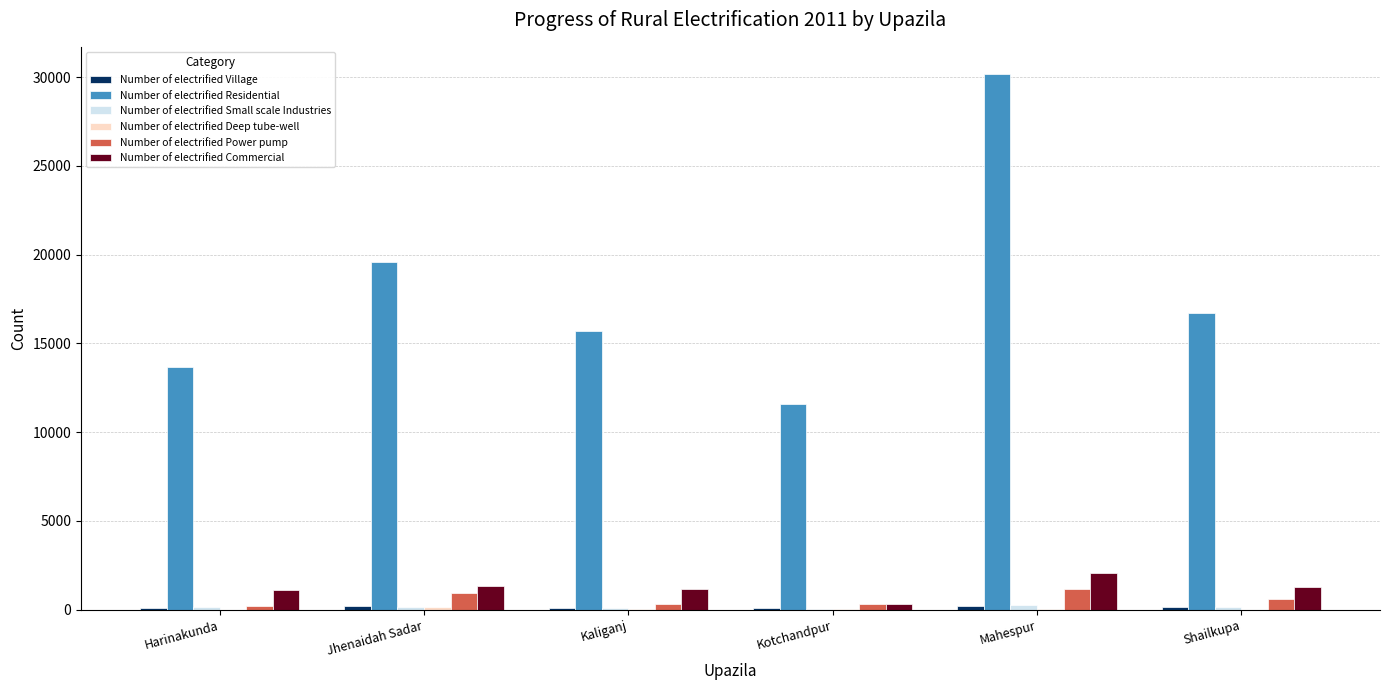

How many groups of bars are there?

6